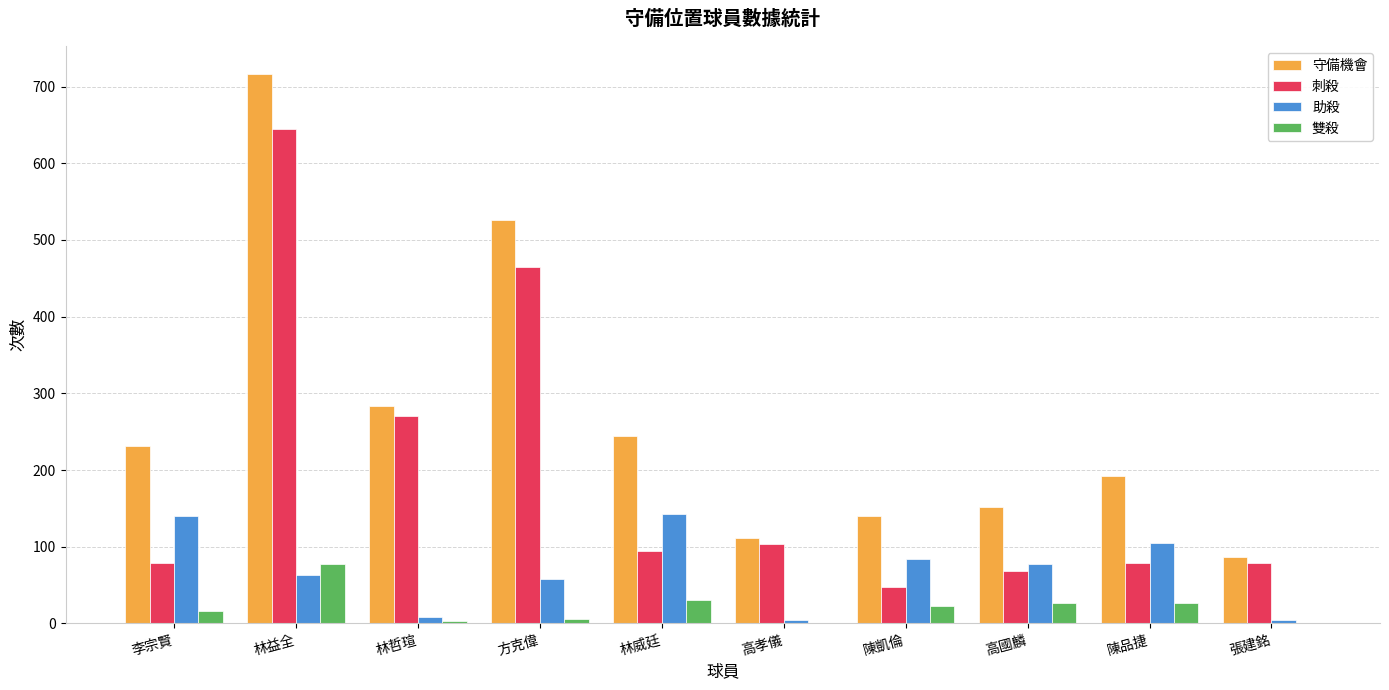

True or false: 守備機會 has a value of 974 at 林益全.

False